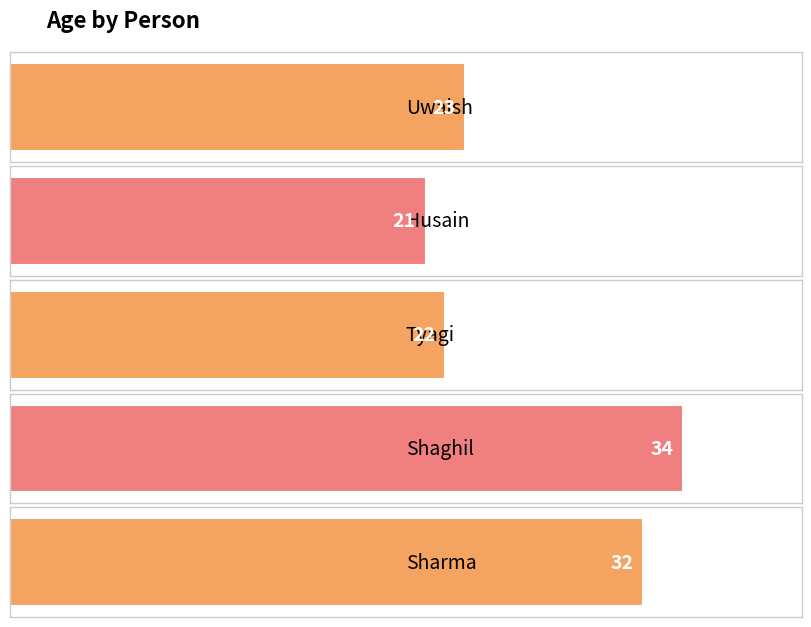

Is it true that the value at Husain is 37?

False